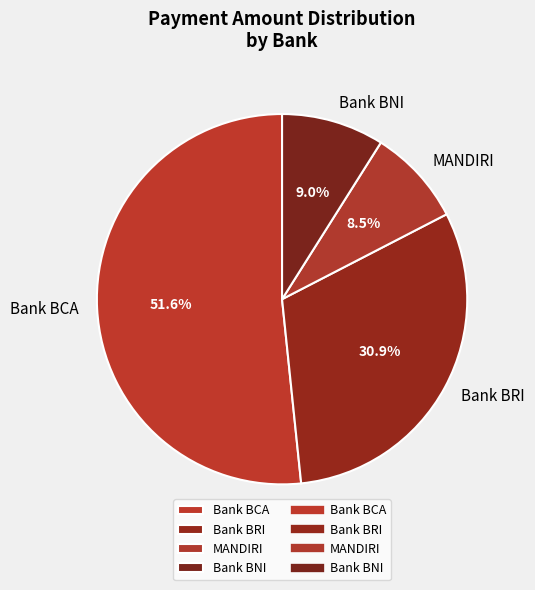

Approximately how many times larger is the value at Bank BNI compared to MANDIRI?

1.1